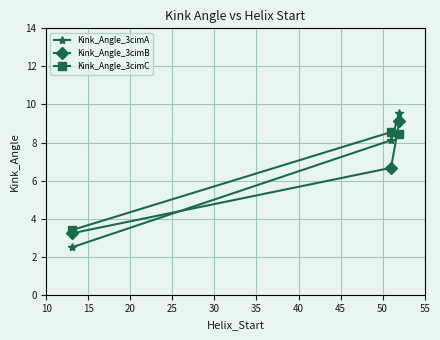

Which series has the widest spread of values?

Kink_Angle_3cimA